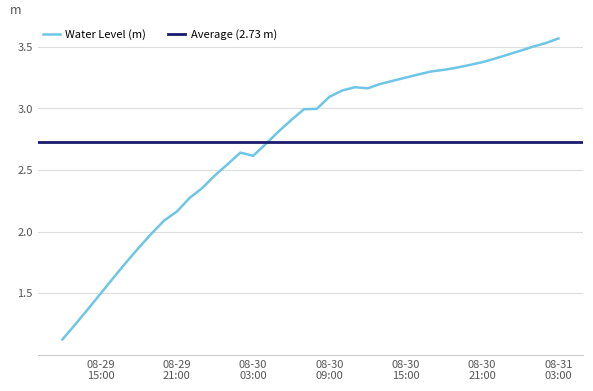

The value at 2024-08-29 14:00:00 is 0.6. True or false?

False